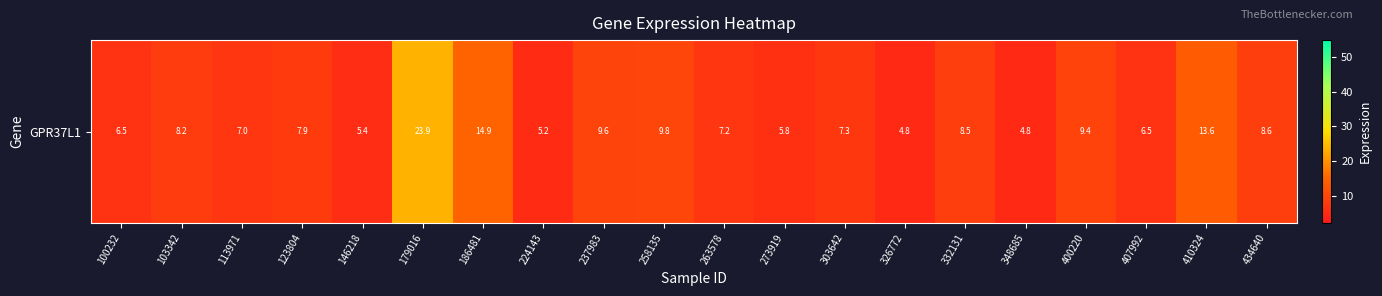

Which has a higher value, 407992 or 263578?

263578